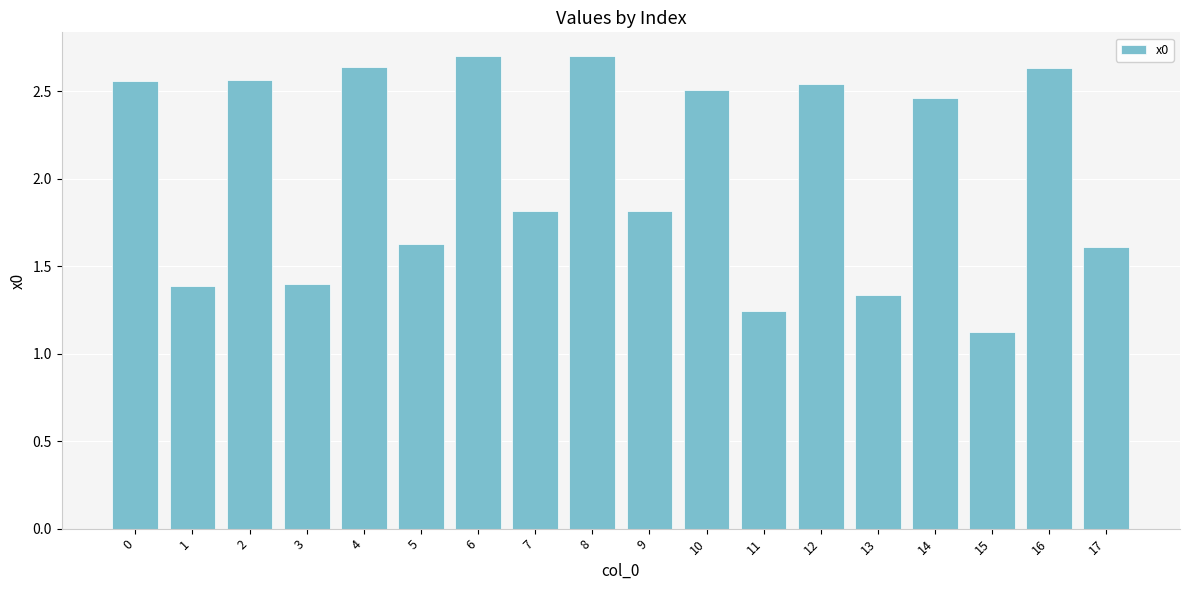

Between 8 and 17, which is larger?

8